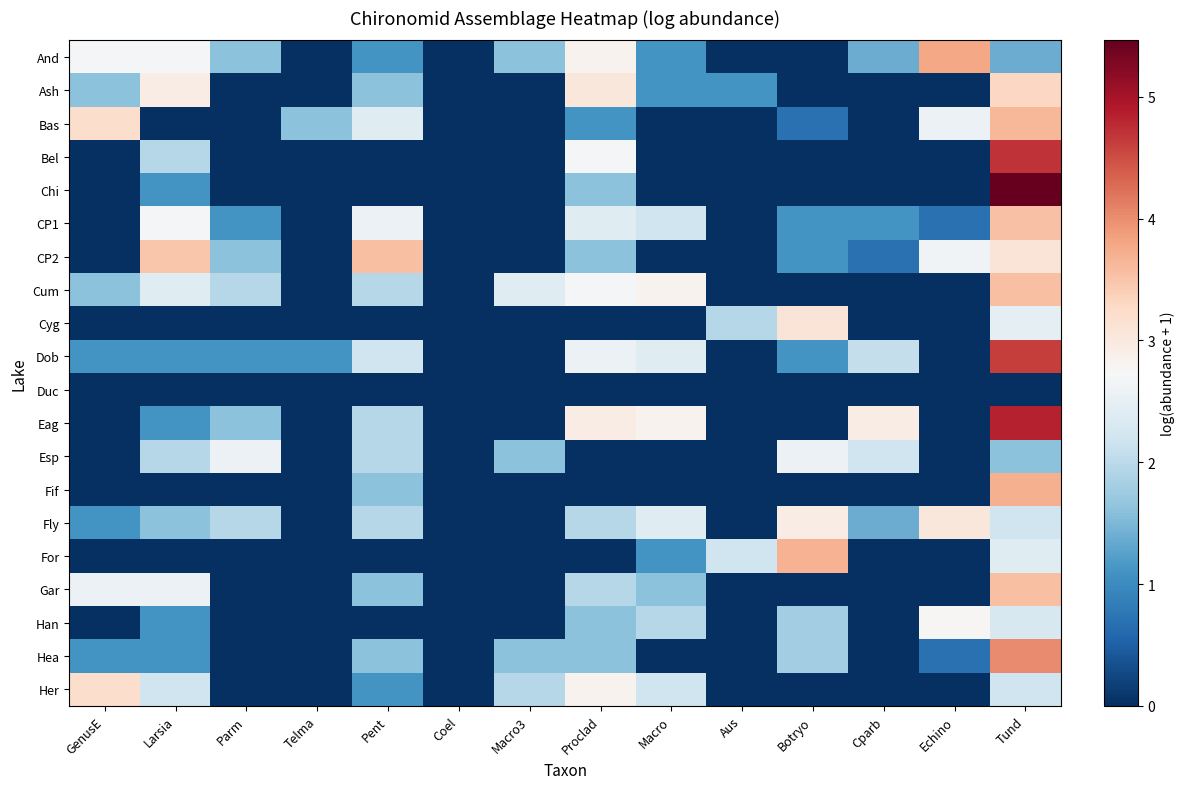

What is the difference between the highest and lowest values at Cparb?

2.9